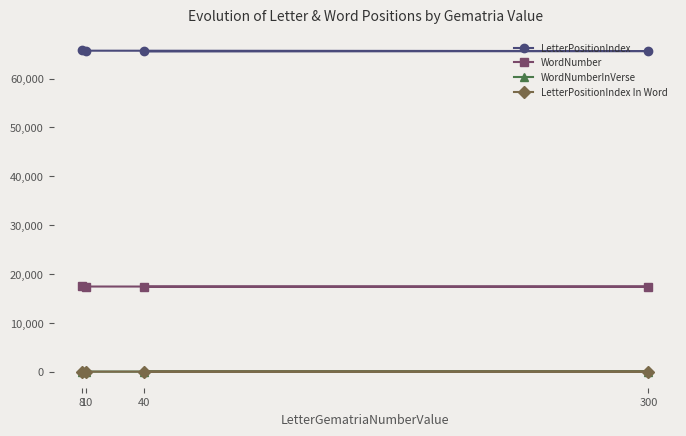

At how many categories does at least one series exceed 24144?

4